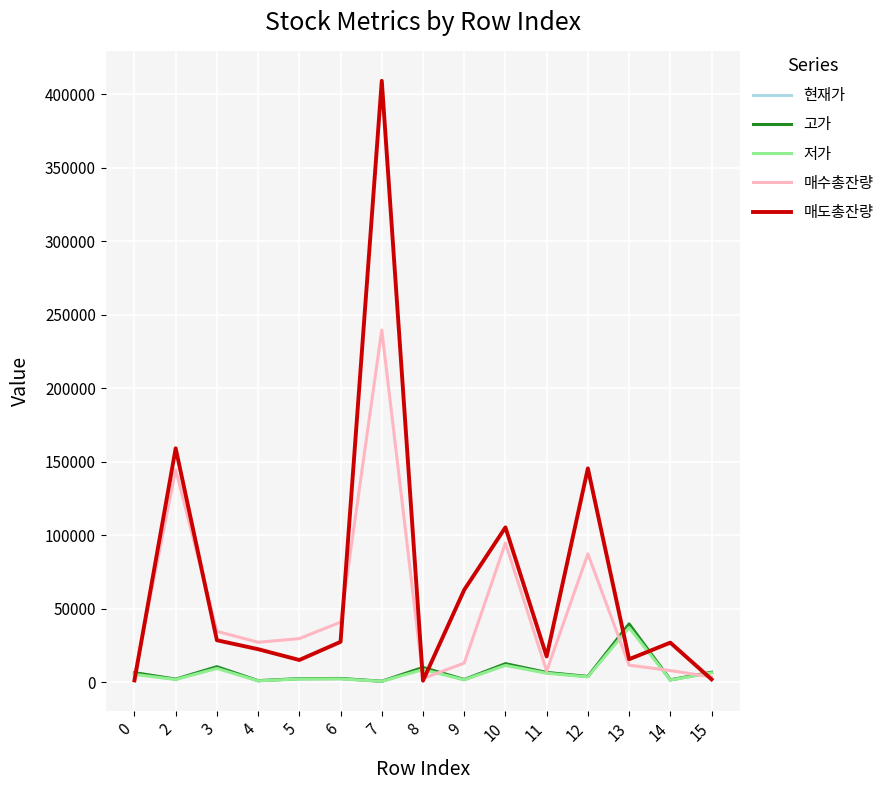

Which series has the widest spread of values?

매도총잔량